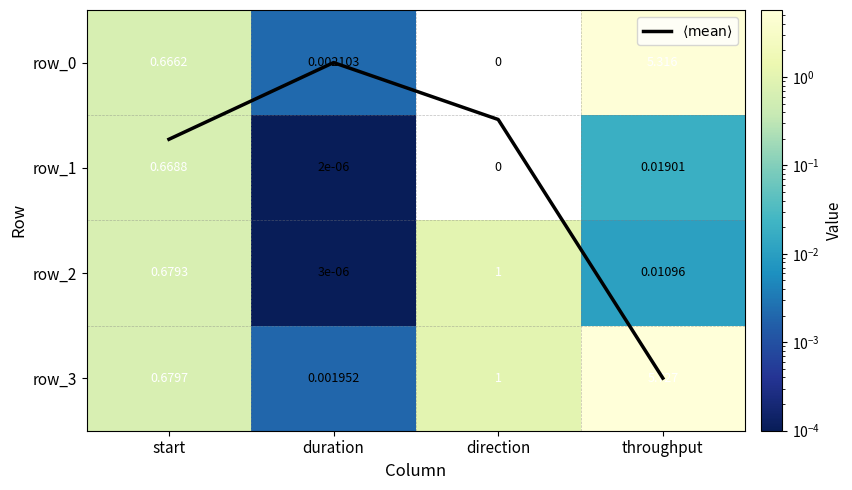

List the labels in order of row_1 value, largest first.

start, throughput, duration, direction